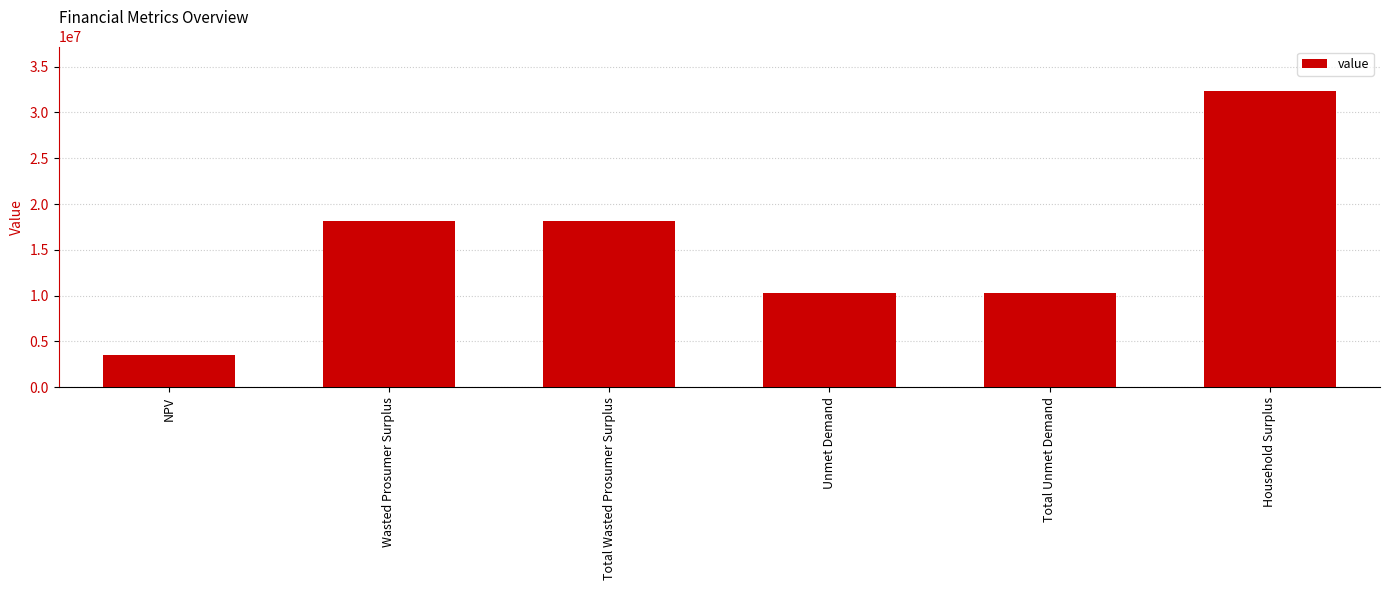

Which has a higher value, Total Unmet Demand or NPV?

Total Unmet Demand